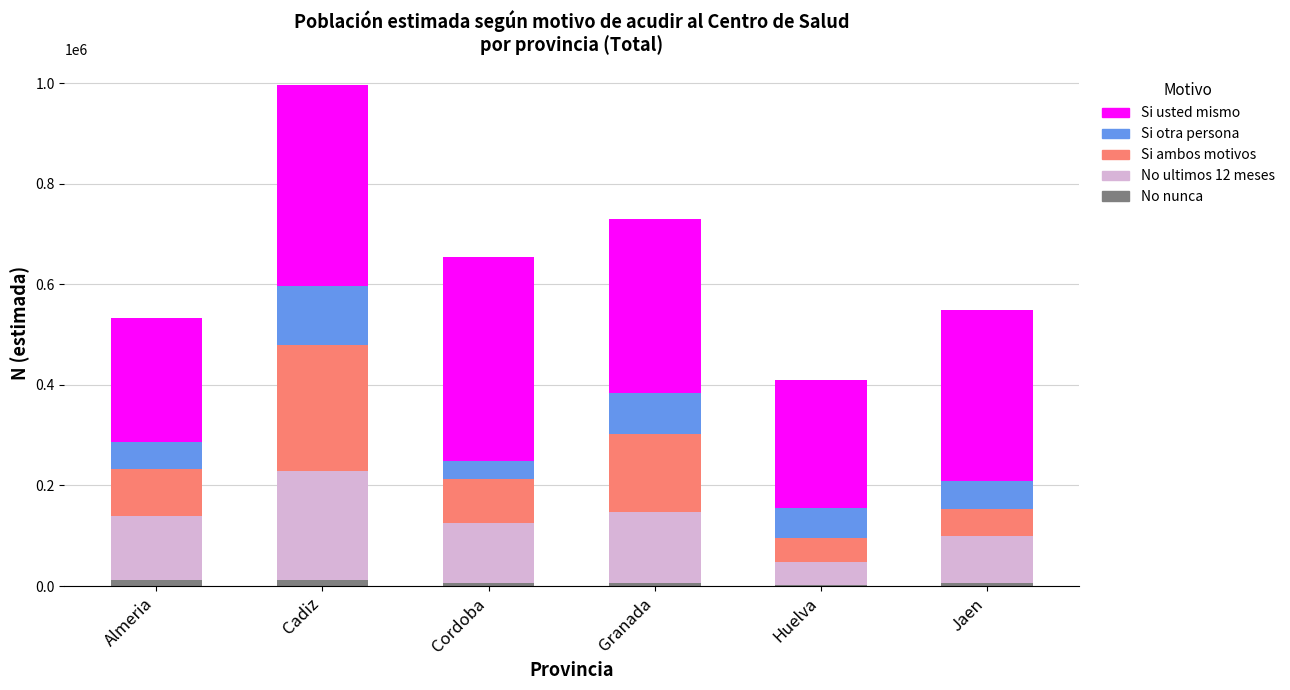

At which category is the sum across all series the highest?

Cadiz